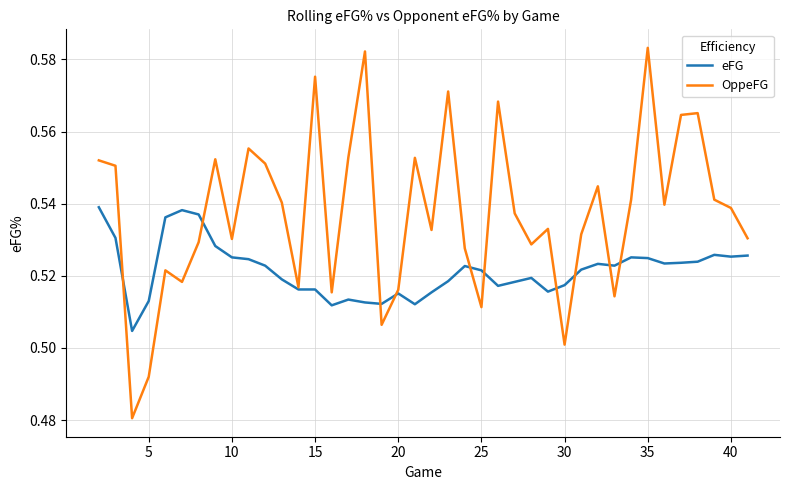

List the series in order of their overall mean, highest first.

OppeFG, eFG